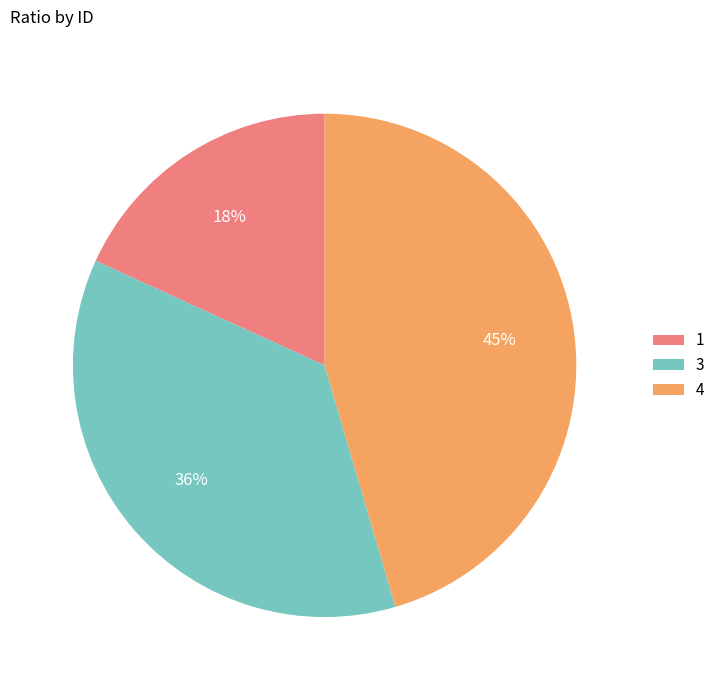

To the nearest percent, what is the difference between the 3 and 1 slice percentages?

18%